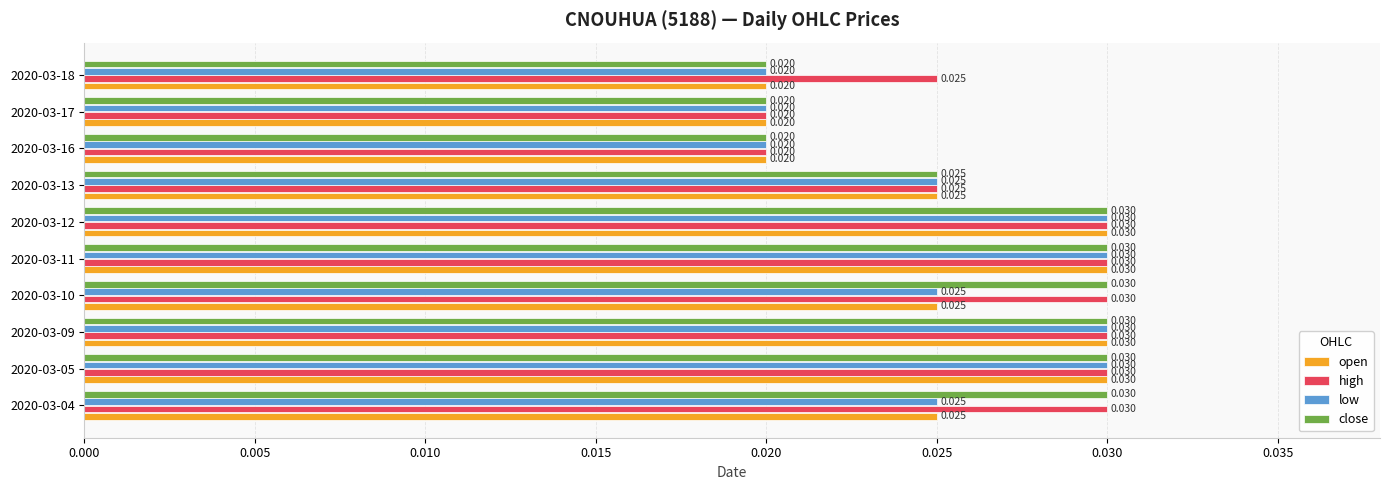

Which series has the largest total across all categories?

high